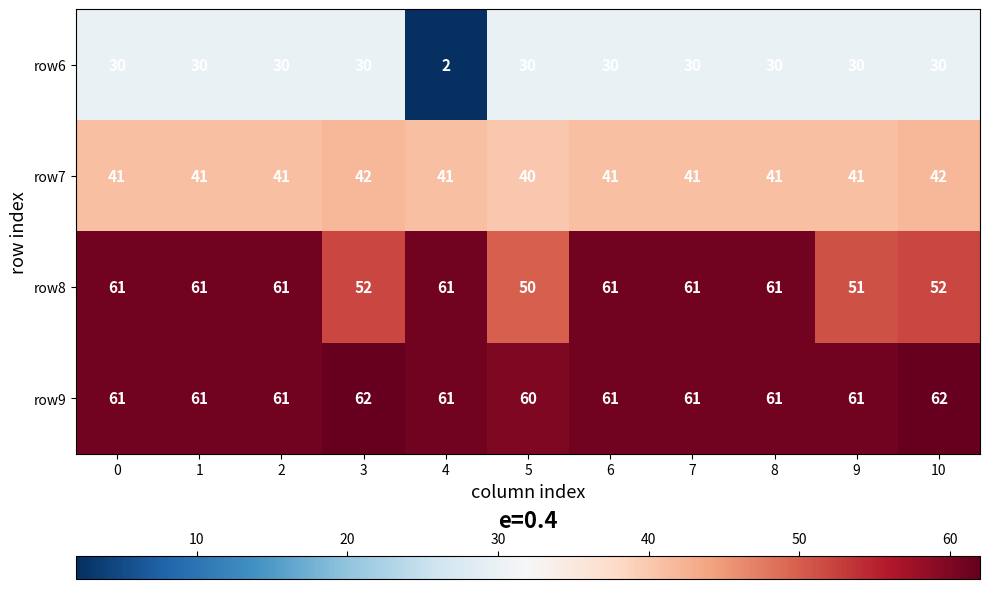

At 3, list the series in order from smallest to largest.

row6, row7, row8, row9